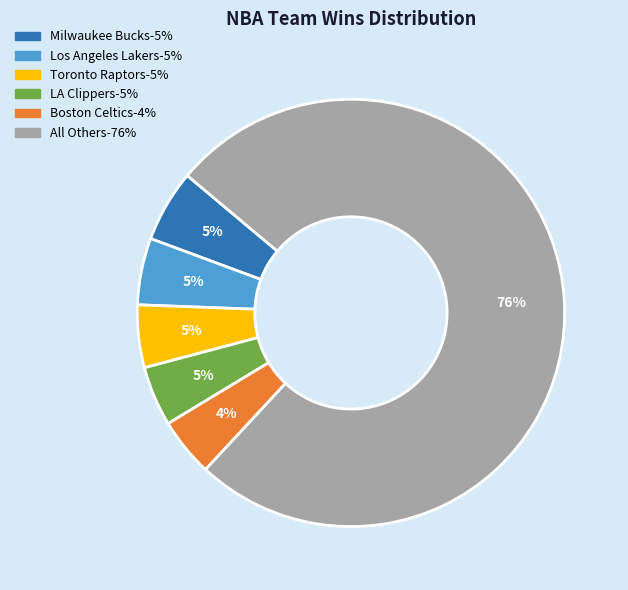

Does any single category account for the majority?

Yes